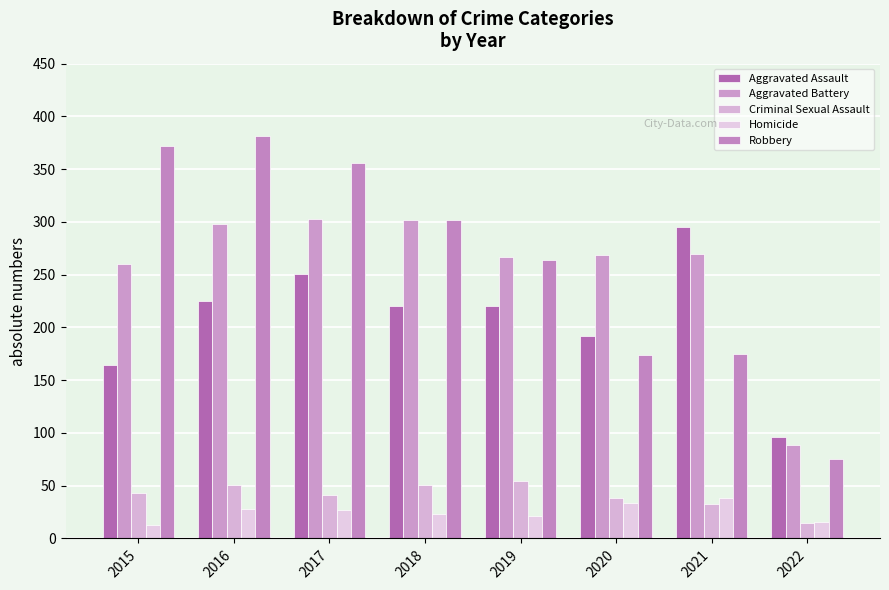

Rank the categories by Aggravated Battery value from lowest to highest.

2022, 2015, 2019, 2020, 2021, 2016, 2018, 2017